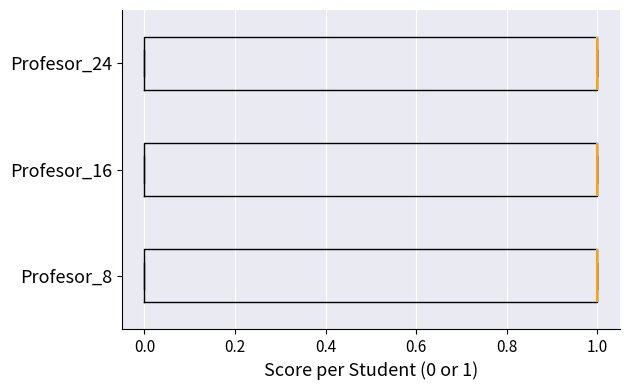

Reading bottom to top, read every box against the x-axis: the position of its median line, the range the box covers, and the ends of its whiskers. The values are not printed on the chart, so give them approximately, as read against the axis.

Profesor_8: median 1 (drawn on the box's right edge), box 0 to 1, whiskers 0 to 1
Profesor_16: median 1 (drawn on the box's right edge), box 0 to 1, whiskers 0 to 1
Profesor_24: median 1 (drawn on the box's right edge), box 0 to 1, whiskers 0 to 1